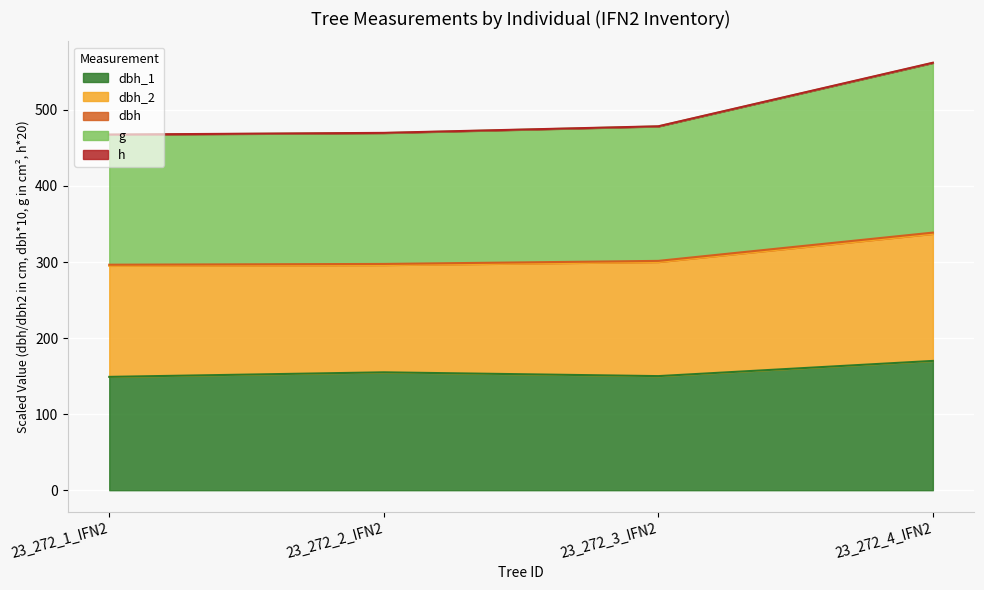

At which category does the chart reach its peak across all series?

23_272_4_IFN2